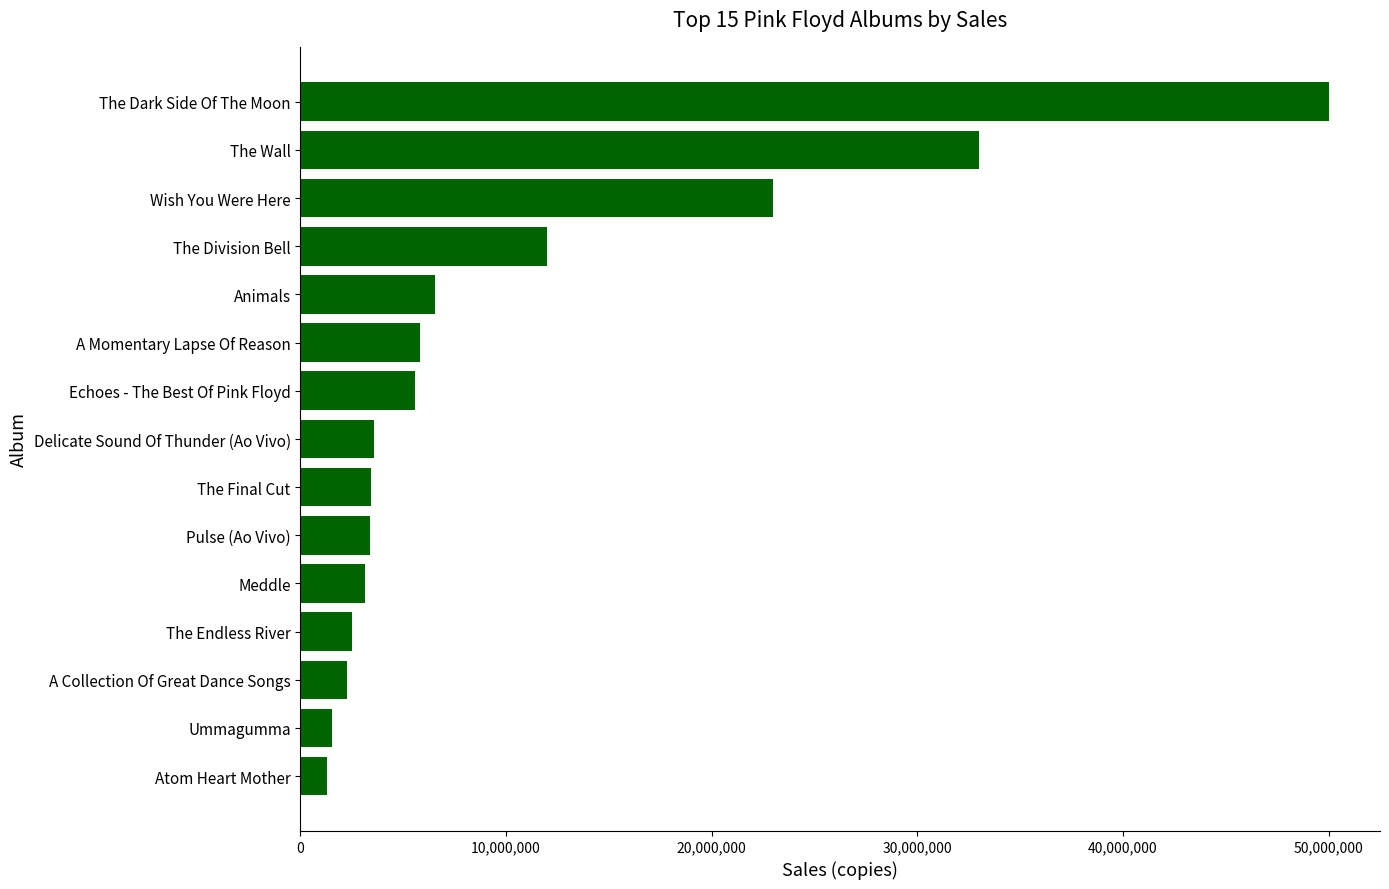

Is it true that the value at Atom Heart Mother is 1314000?

True